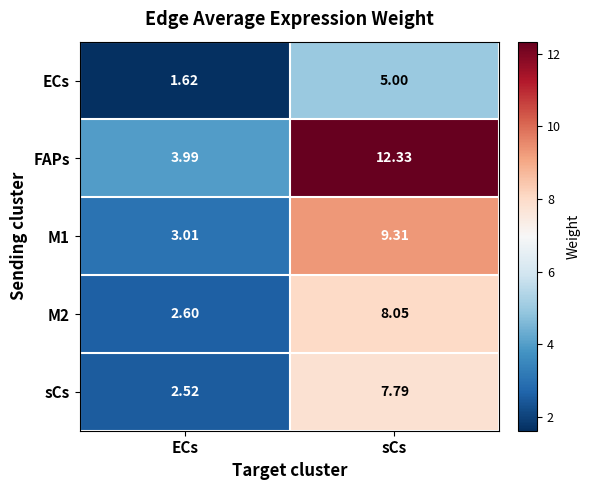

Which category has the lowest value in the ECs series?

ECs